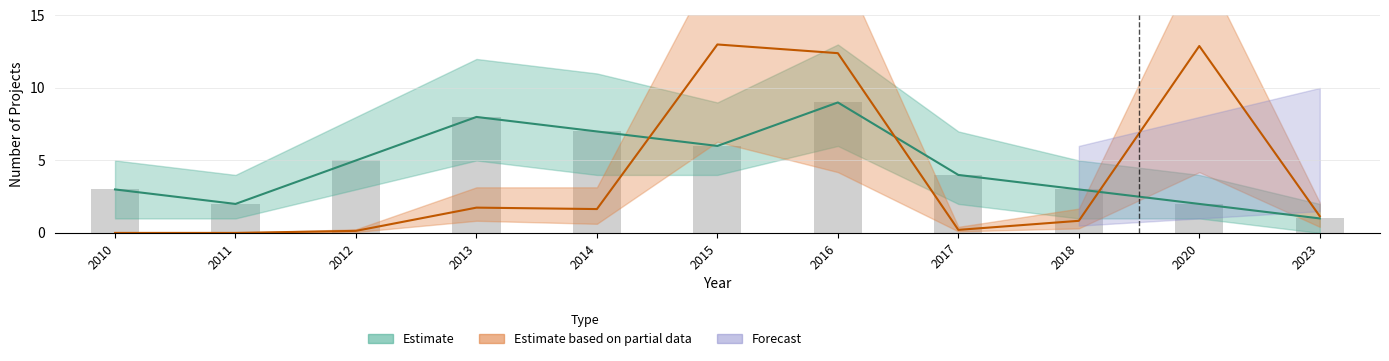

Reading left to right, list all the values displayed in this chart.

count_by_year: 3.0	2.0	5.0	8.0	7.0	6.0	9.0	4.0	3.0	2.0	1.0
investment_by_year: 0.0	0.0	0.1	1.7	1.6	13.0	12.4	0.2	0.8	12.9	1.2